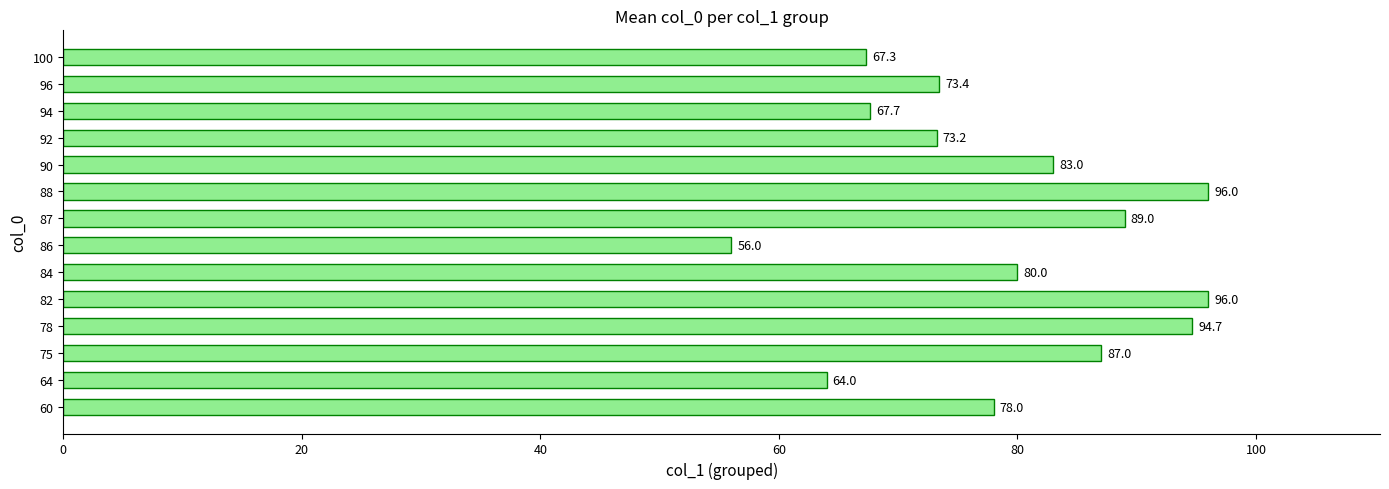

What is the difference between the values at 96 and 90?

9.6